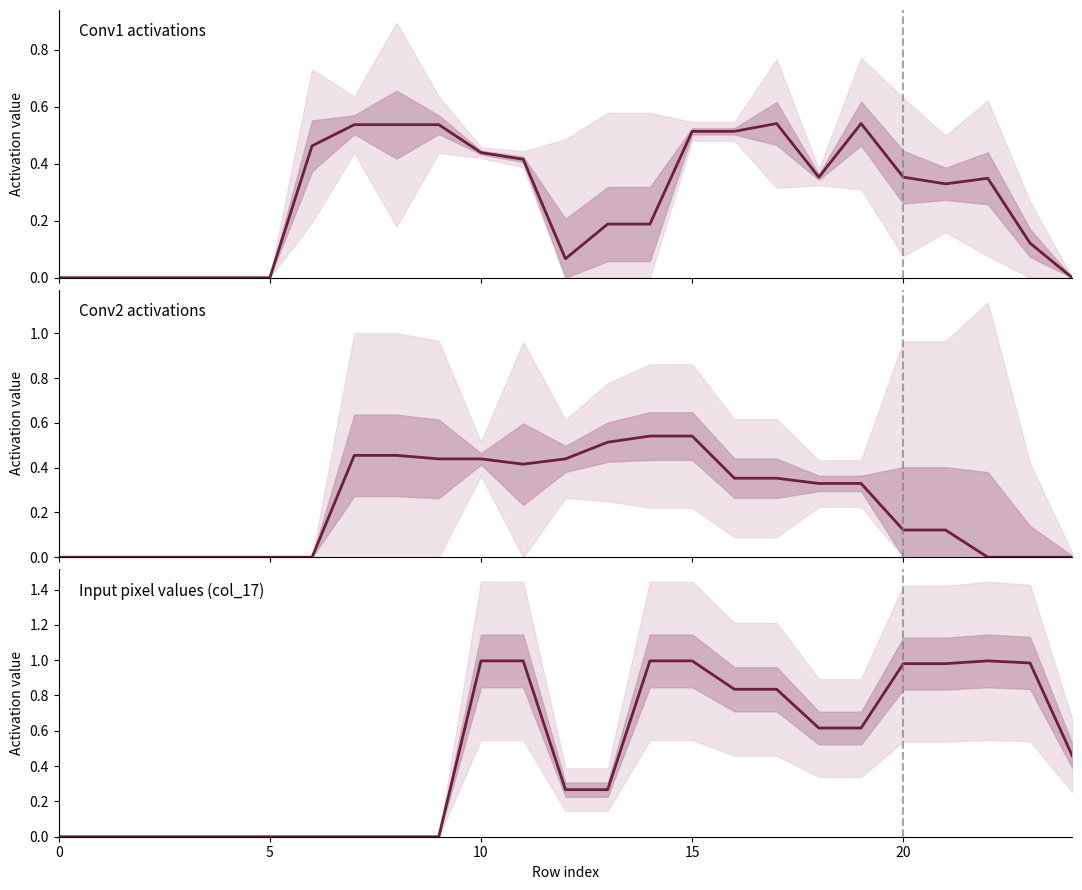

What is the label of the 23rd point from the left?

22